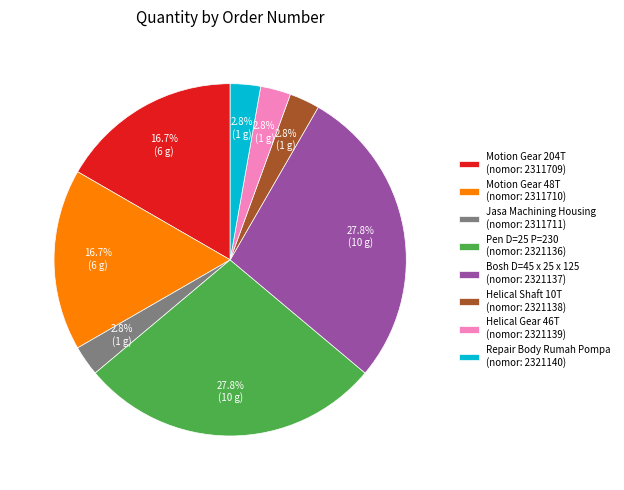

Which has a higher value, Motion Gear 204T (nomor: 2311709) or Helical Gear 46T (nomor: 2321139)?

Motion Gear 204T (nomor: 2311709)